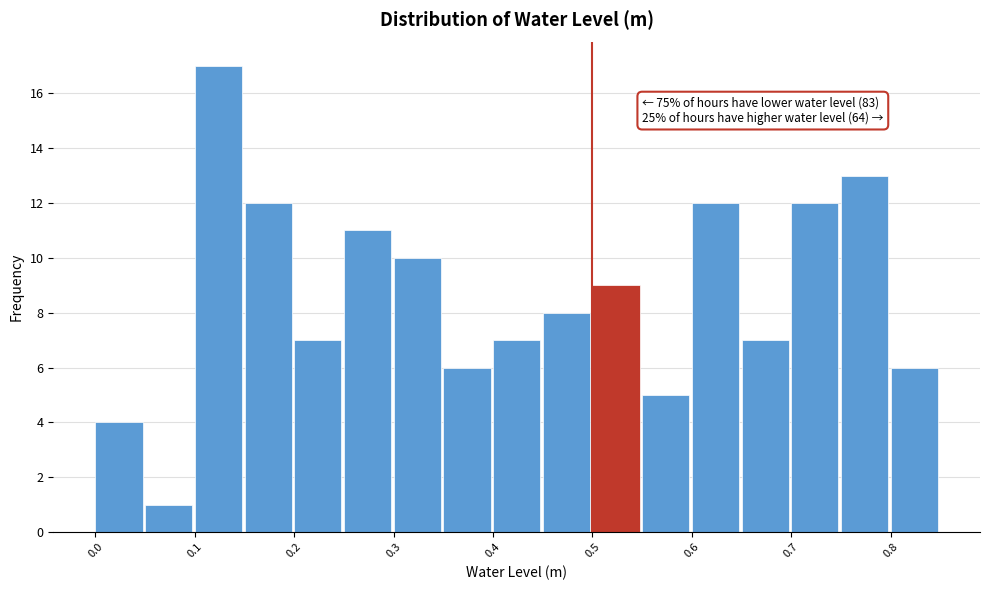

Over which range of the x-axis is the bar tallest?

0.10 to 0.15